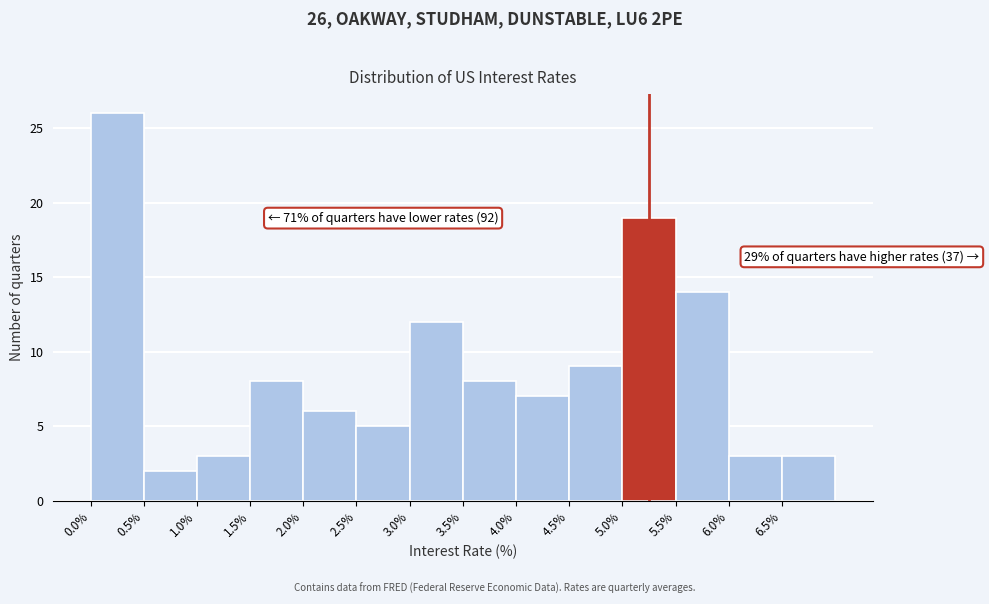

Which range on the x-axis has the tallest bar?

0.0 to 0.5